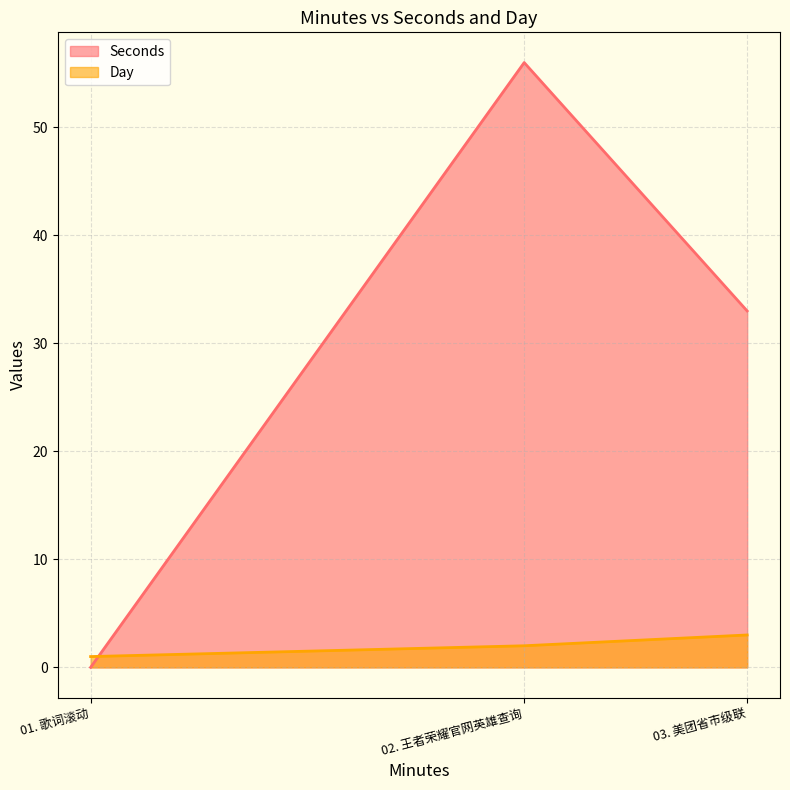

At which label is Day closest to 2?

02. 王者荣耀官网英雄查询